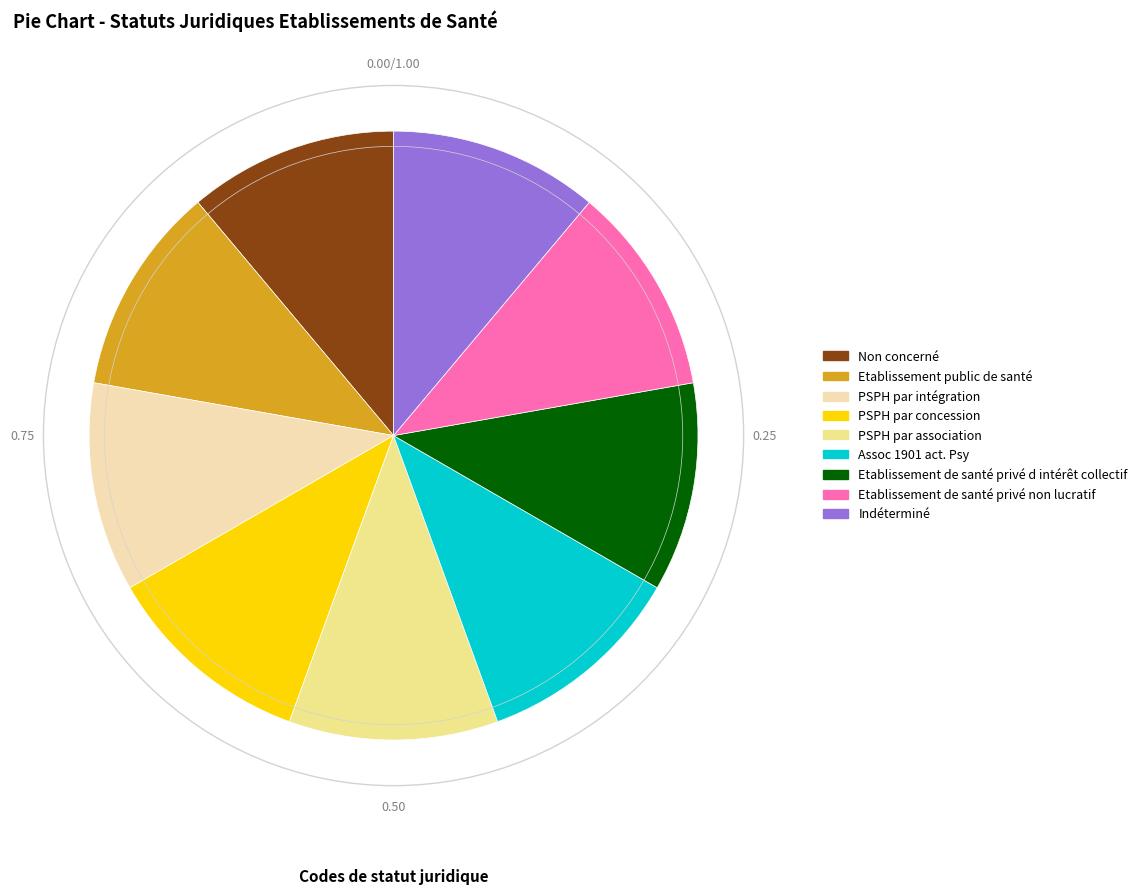

What is the ratio of the value at Etablissement de santé privé d intérêt collectif to the value at Etablissement public de santé?

1.0